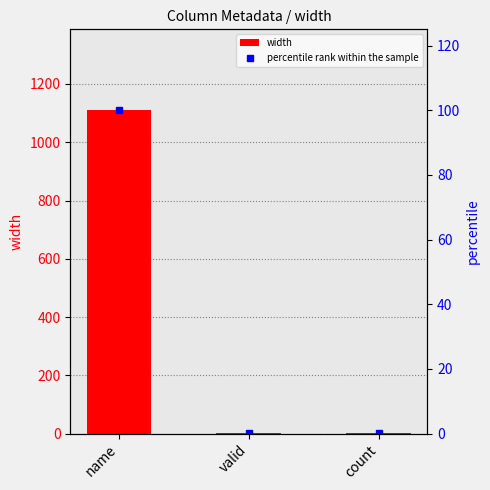

Between name and count, which series saw the biggest shift?

width